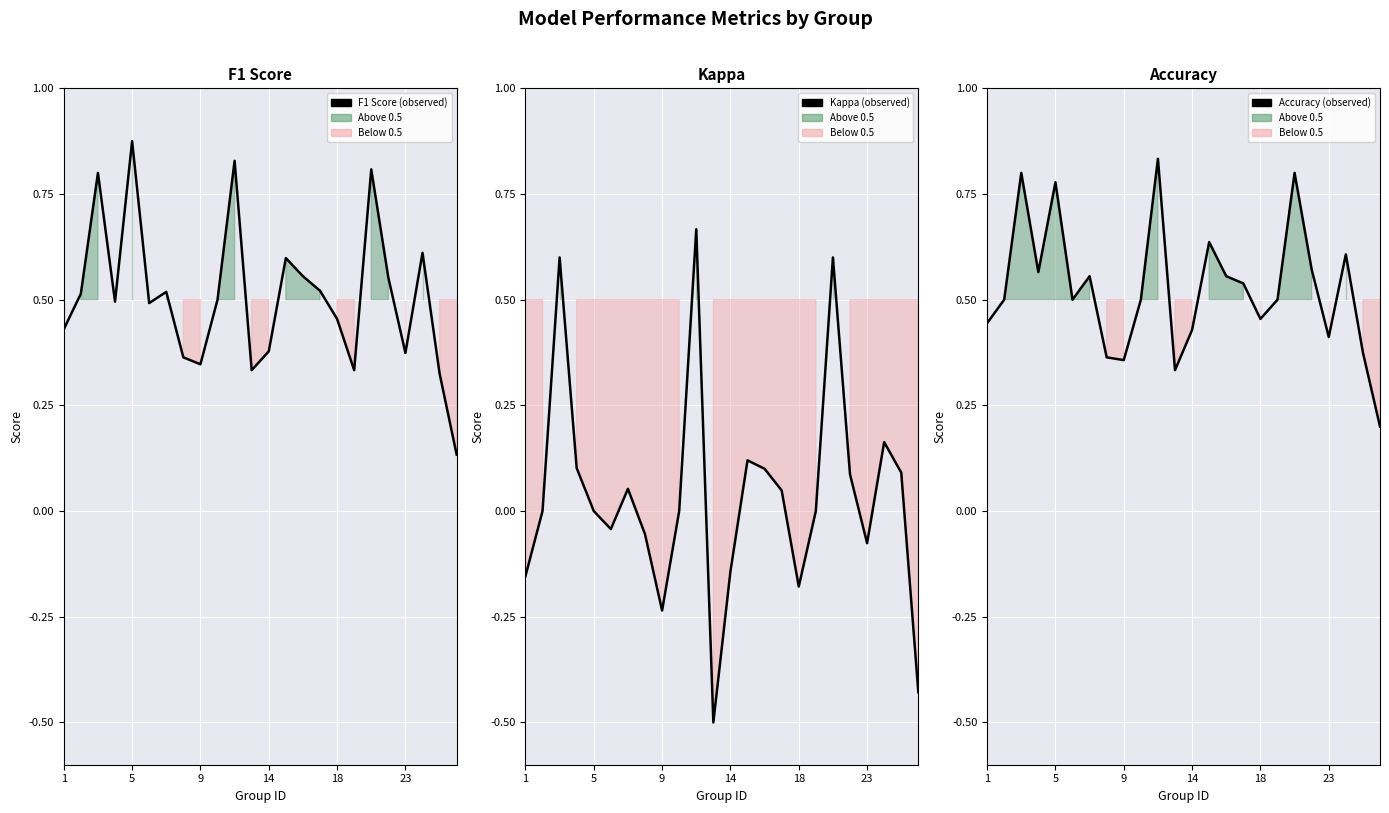

Count the F1 Score values in the range 0 to 1.

24